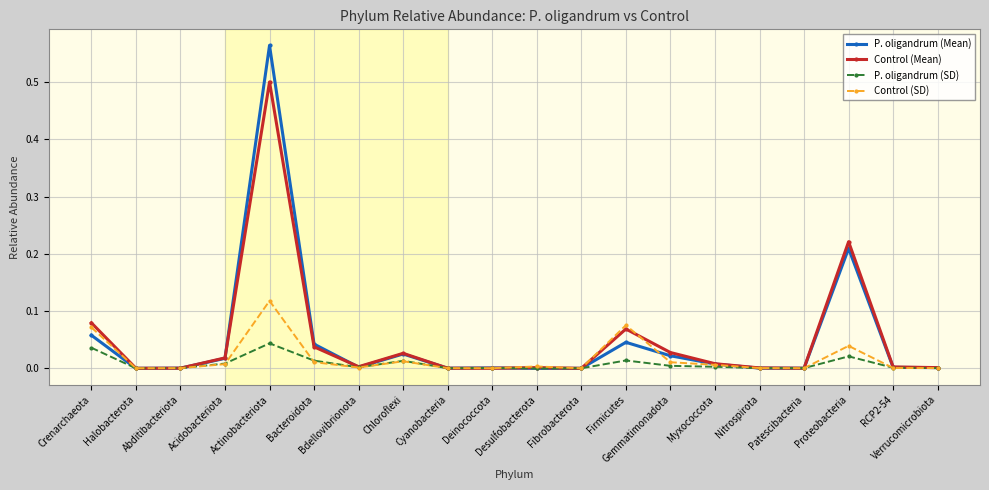

True or false: P. oligandrum (SD) has more than 2 points higher than both neighbors.

True